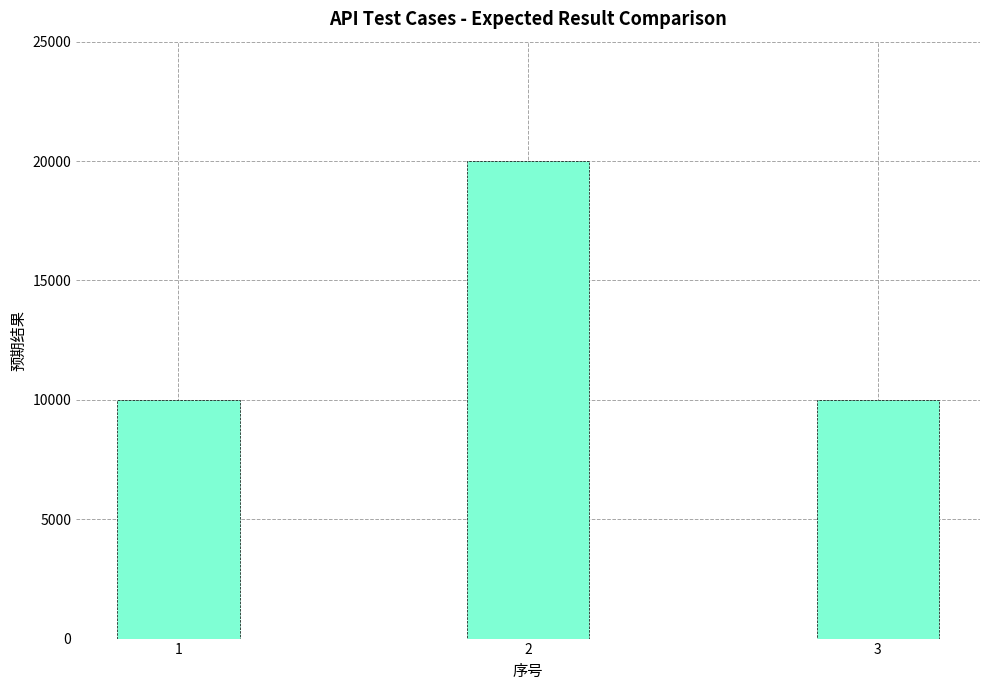

What is the ratio of the value at 1 to the value at 3?

1.0